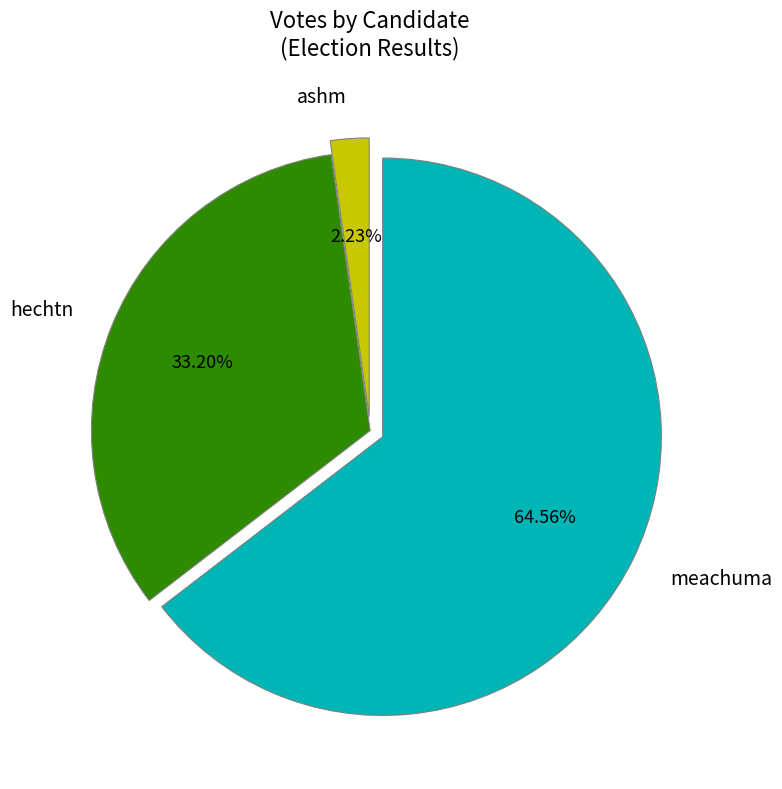

To the nearest percent, what is the difference between the largest and smallest slice percentages?

62%